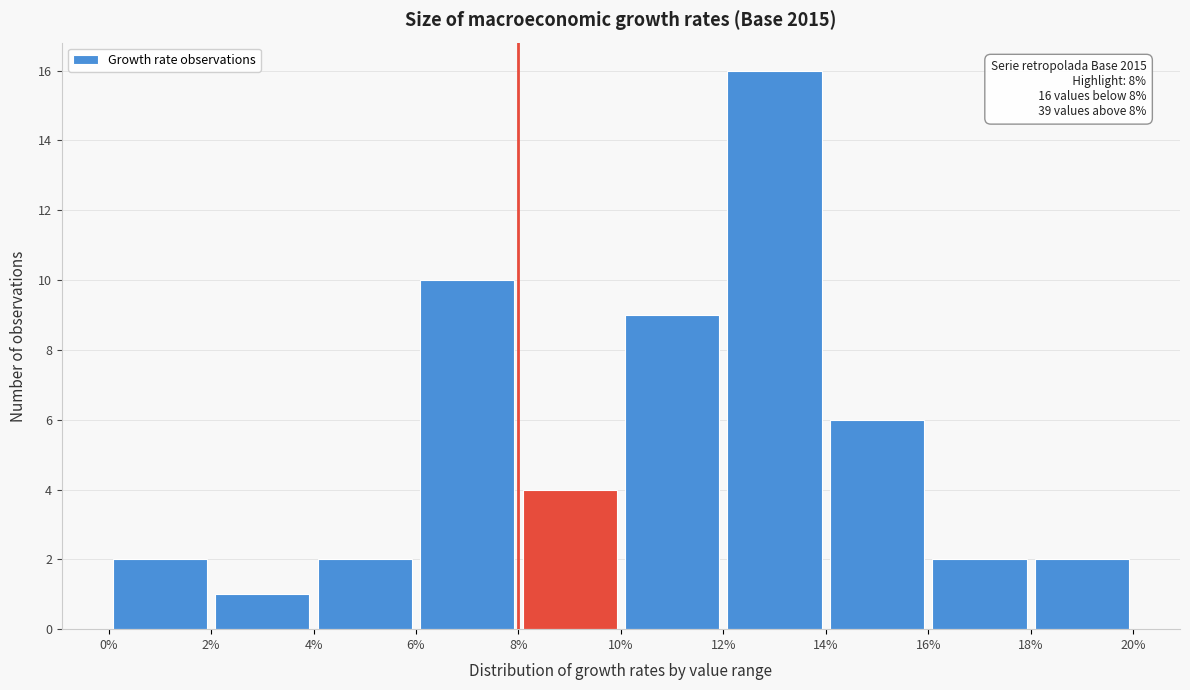

Over which range of the x-axis is the bar tallest?

12% to 14%